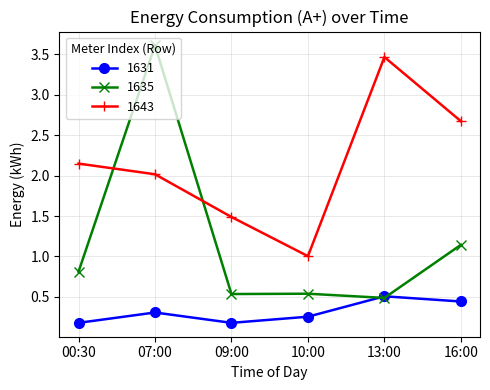

What is the label of the 3rd point from the right?

10:00